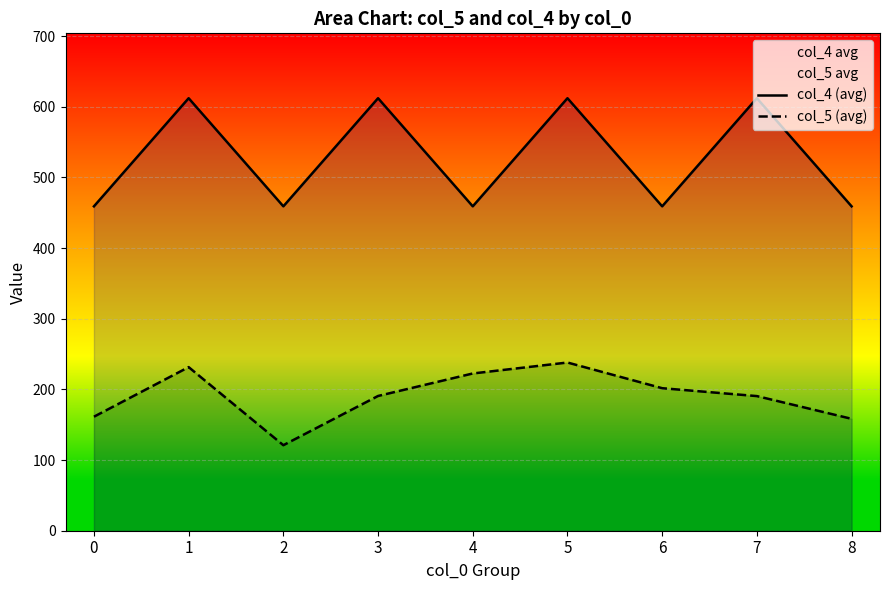

What is the sum of all col_5 (avg) values?

1715.5